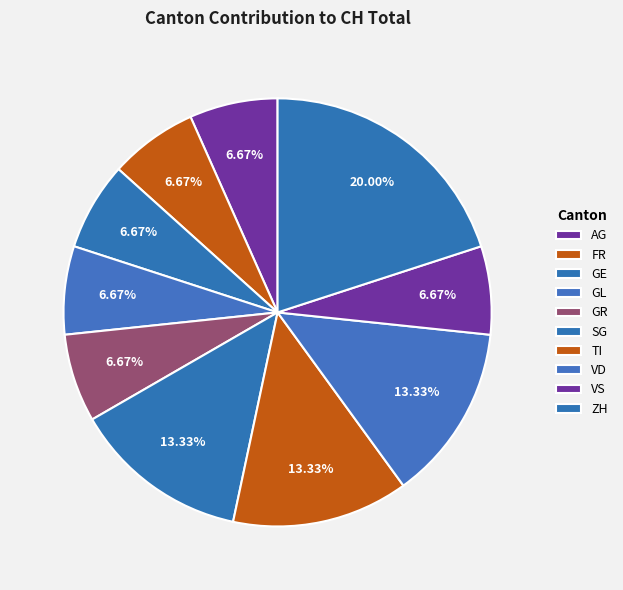

The GE slice represents 7% of the pie. True or false?

True